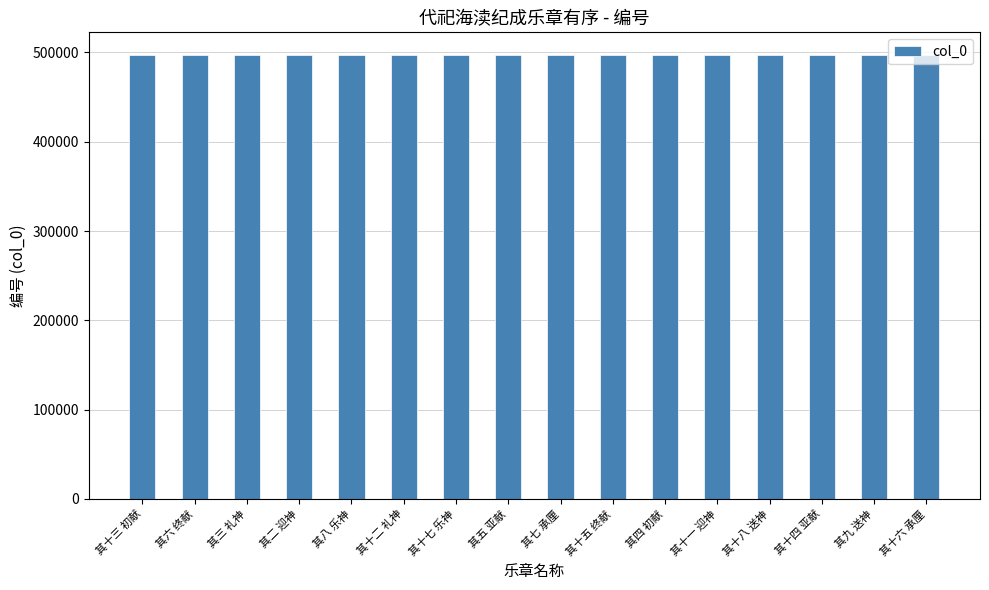

What is the difference between the second highest and second lowest values?

14